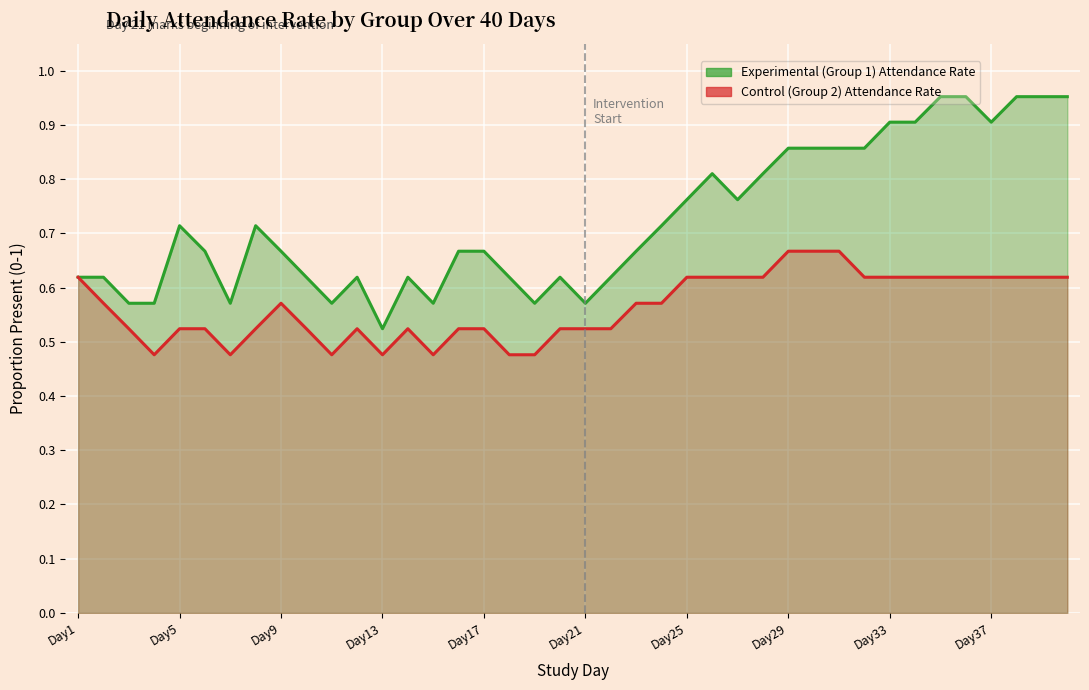

The Control (Group 2) Attendance Rate series shows 0.5 at Day10. True or false?

True